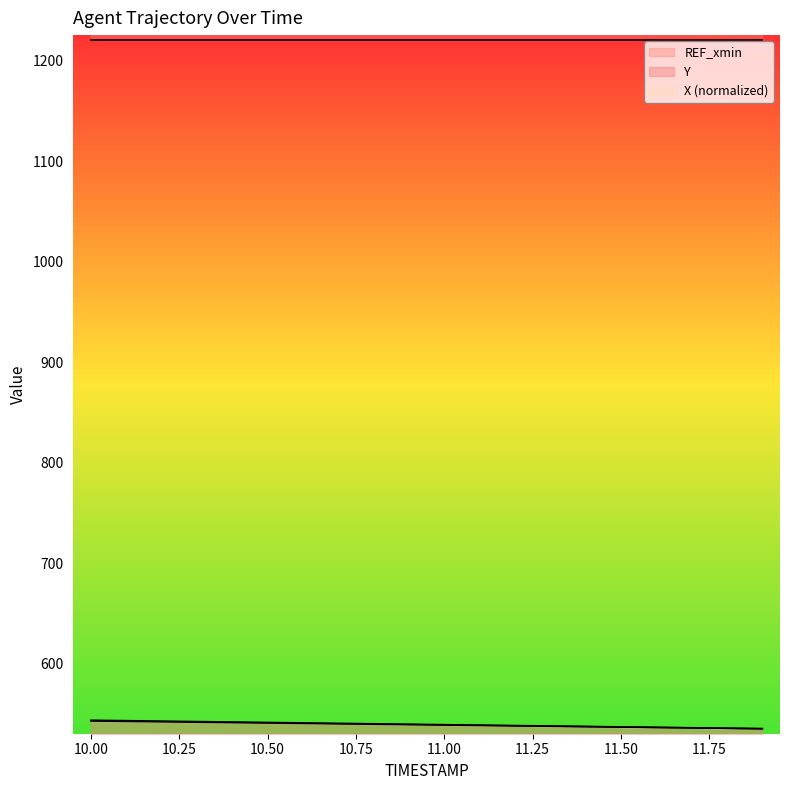

What is the average value of the Y series?

539.1